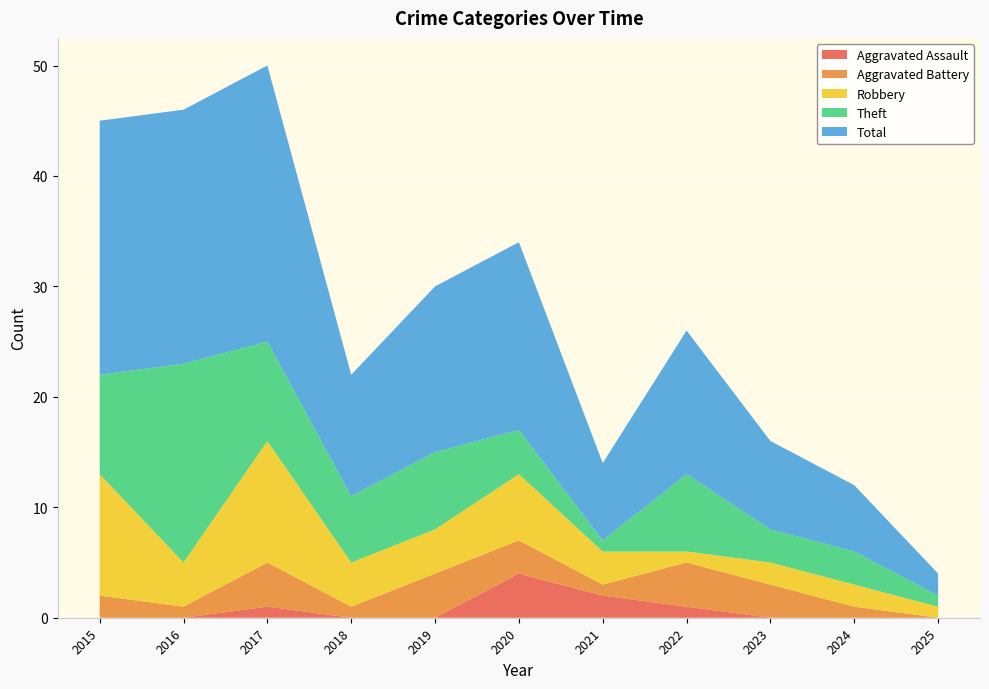

Reading left to right, extract all data points from this chart.

Aggravated Assault: 2015=0	2016=0	2017=1	2018=0	2019=0	2020=4	2021=2	2022=1	2023=0	2024=0	2025=0
Aggravated Battery: 2015=2	2016=1	2017=4	2018=1	2019=4	2020=3	2021=1	2022=4	2023=3	2024=1	2025=0
Robbery: 2015=11	2016=4	2017=11	2018=4	2019=4	2020=6	2021=3	2022=1	2023=2	2024=2	2025=1
Theft: 2015=9	2016=18	2017=9	2018=6	2019=7	2020=4	2021=1	2022=7	2023=3	2024=3	2025=1
Total: 2015=23	2016=23	2017=25	2018=11	2019=15	2020=17	2021=7	2022=13	2023=8	2024=6	2025=2